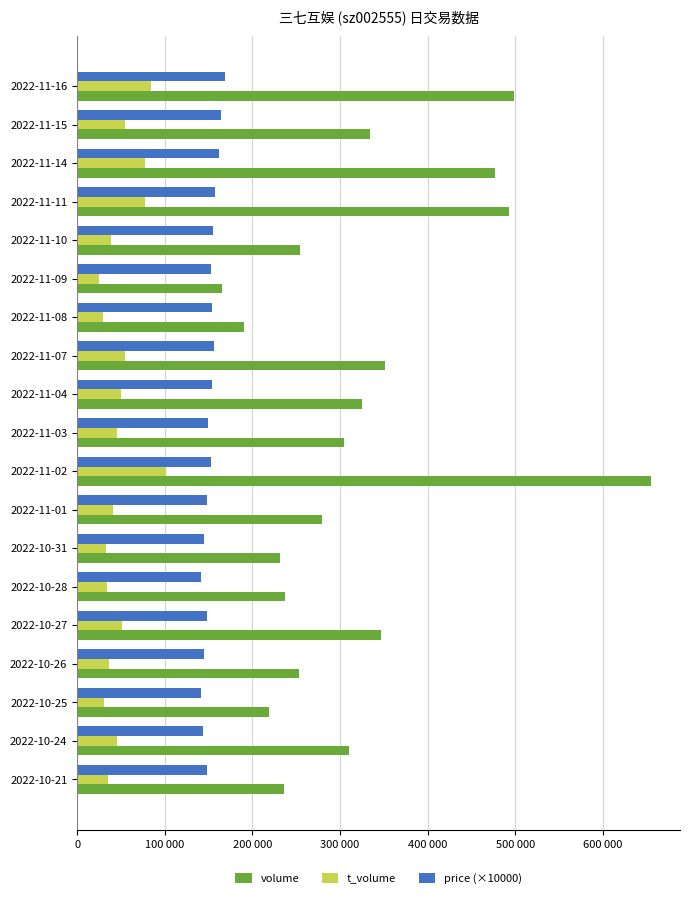

What is the value of the volume bar at the 9th from the left?

325351